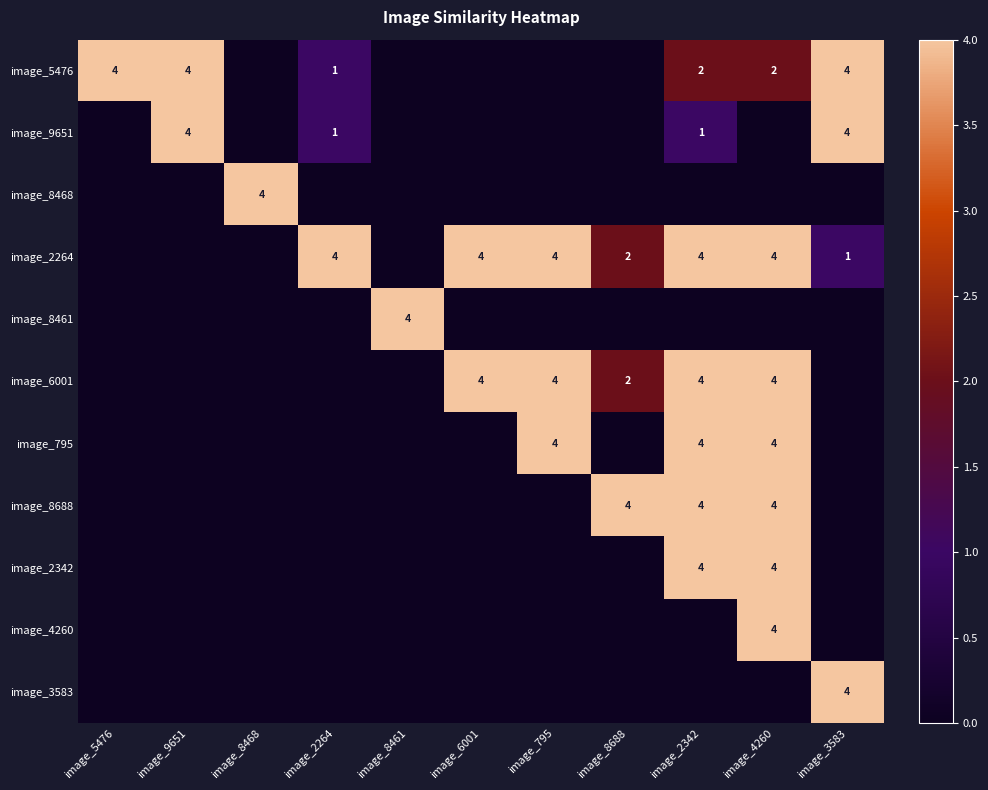

The value of image_795 at image_4260 is 2. True or false?

False